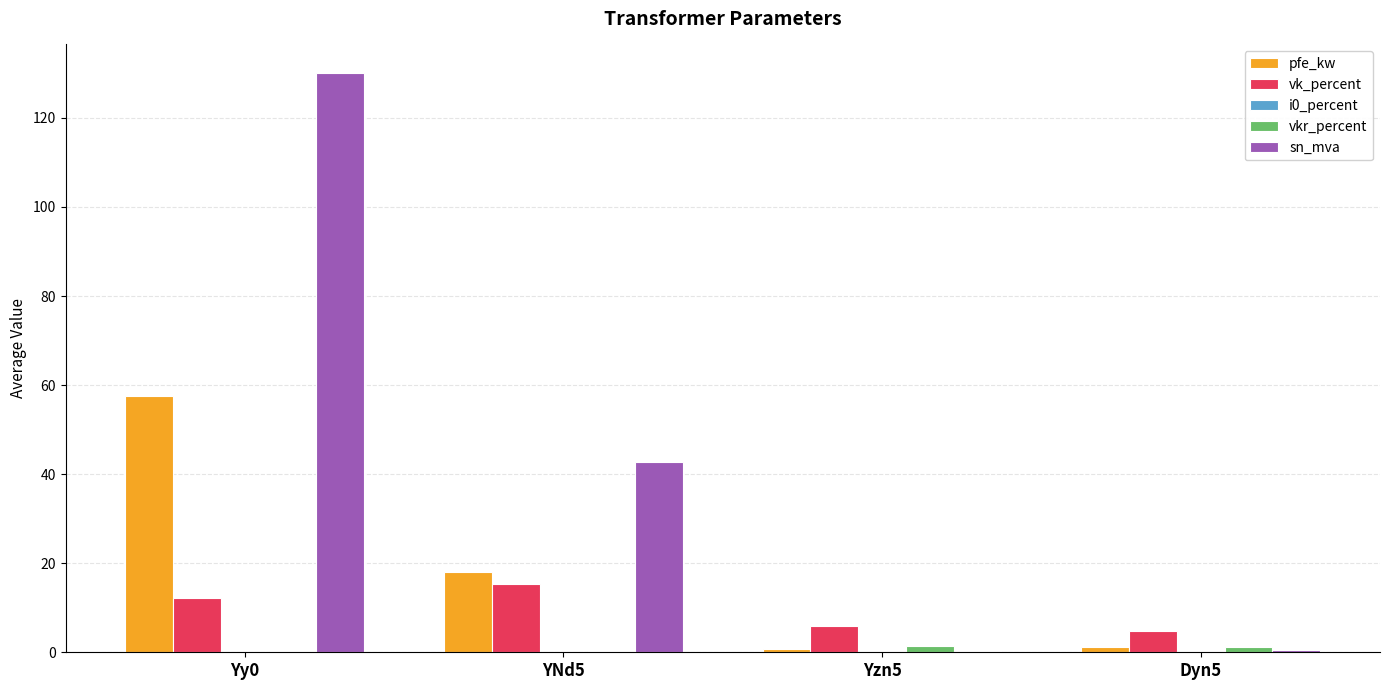

Which series changed the most between Yy0 and Dyn5?

sn_mva